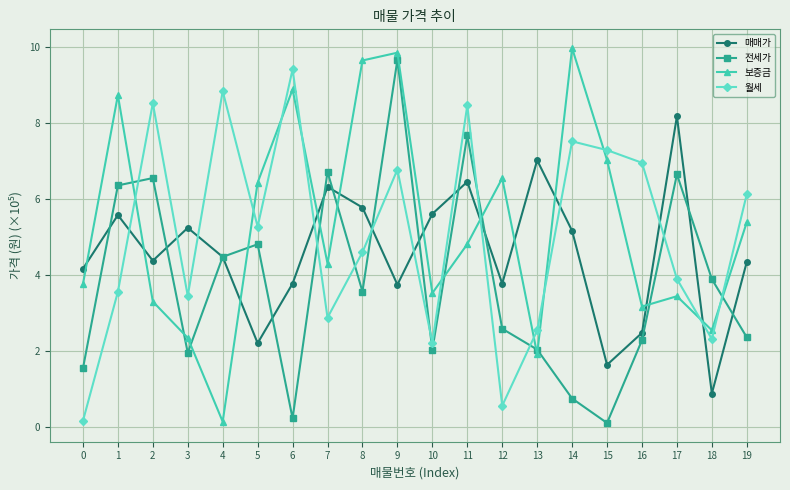

How many lines are shown in the chart?

4